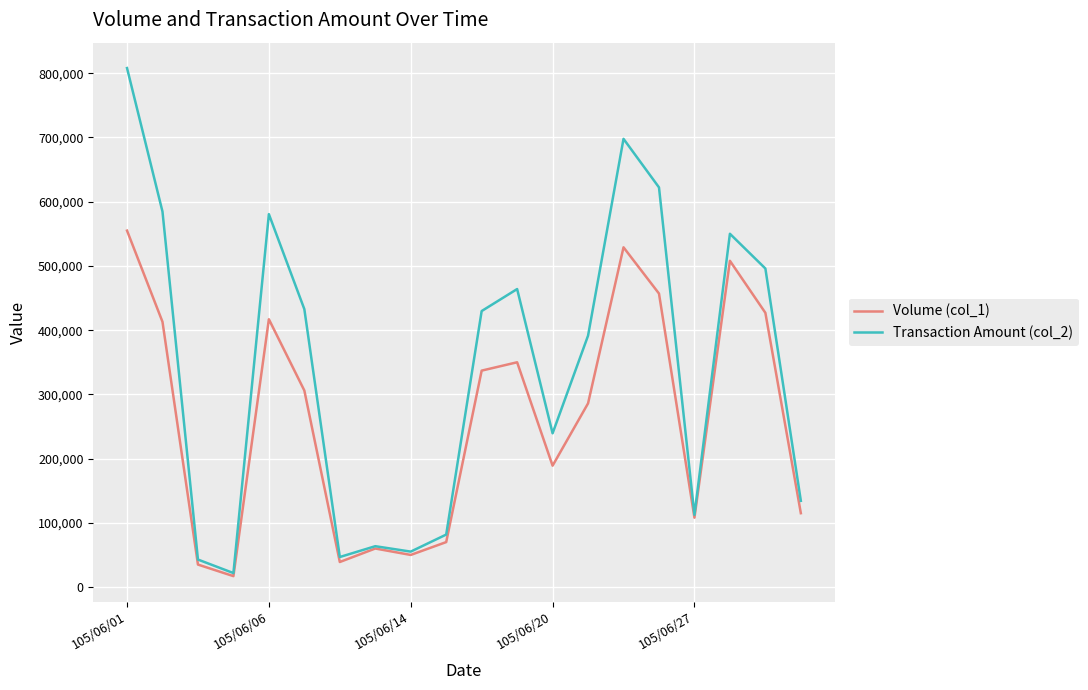

Rank the series by their average value, from highest to lowest.

Transaction Amount (col_2), Volume (col_1)